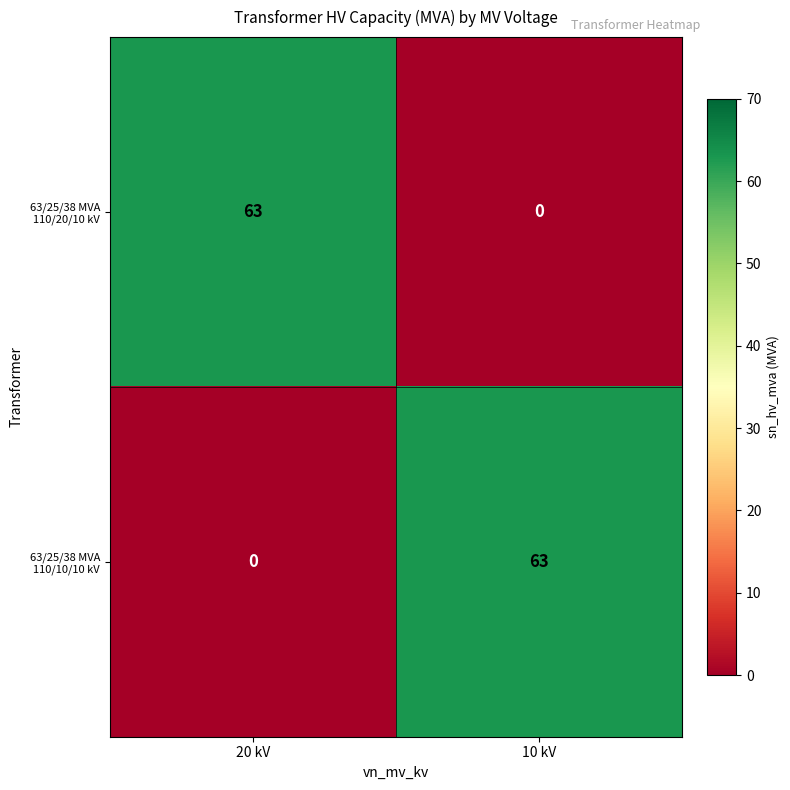

The value of 63/25/38 MVA 110/20/10 kV at 20 kV is 63. True or false?

True